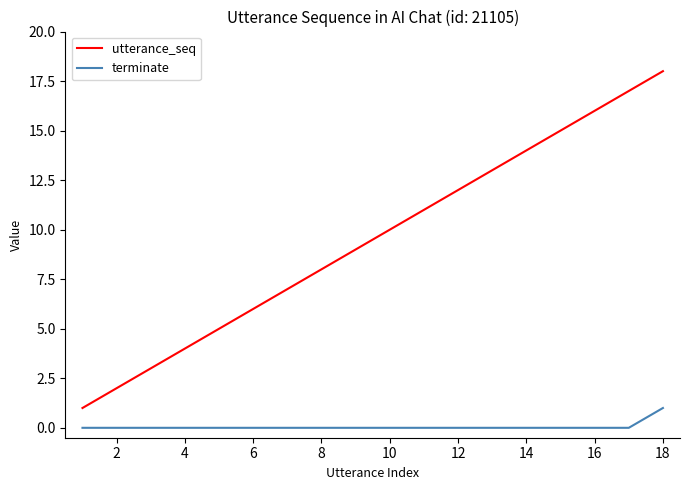

Which series has the largest range (max minus min)?

utterance_seq